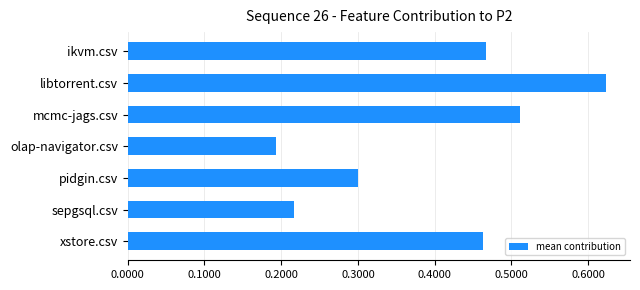

Are the bars horizontal?

Yes